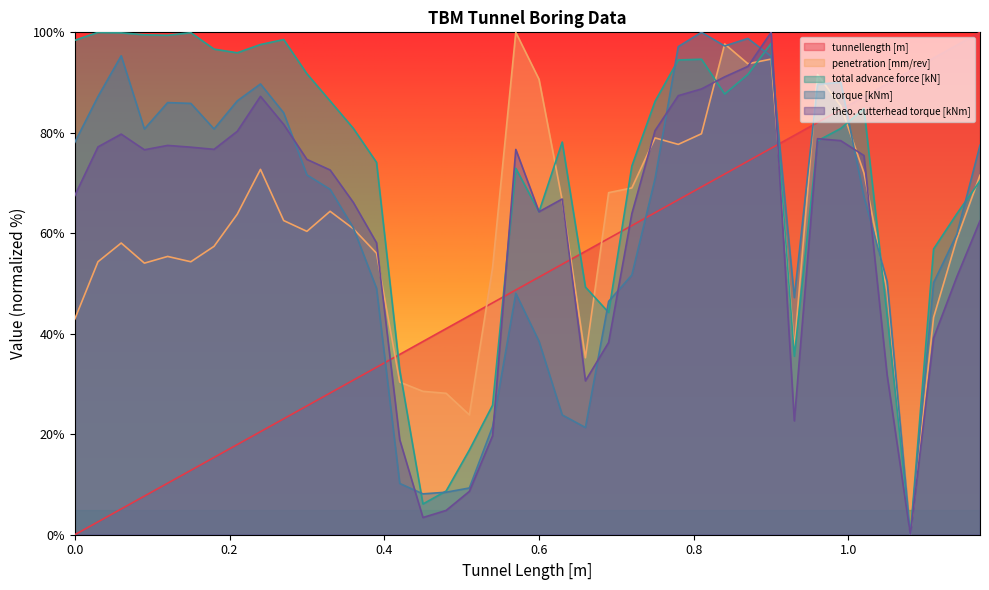

Rank the series by their maximum value, from highest to lowest.

tunnellength [m], penetration [mm/rev], total advance force [kN], torque [kNm], theo. cutterhead torque [kNm]